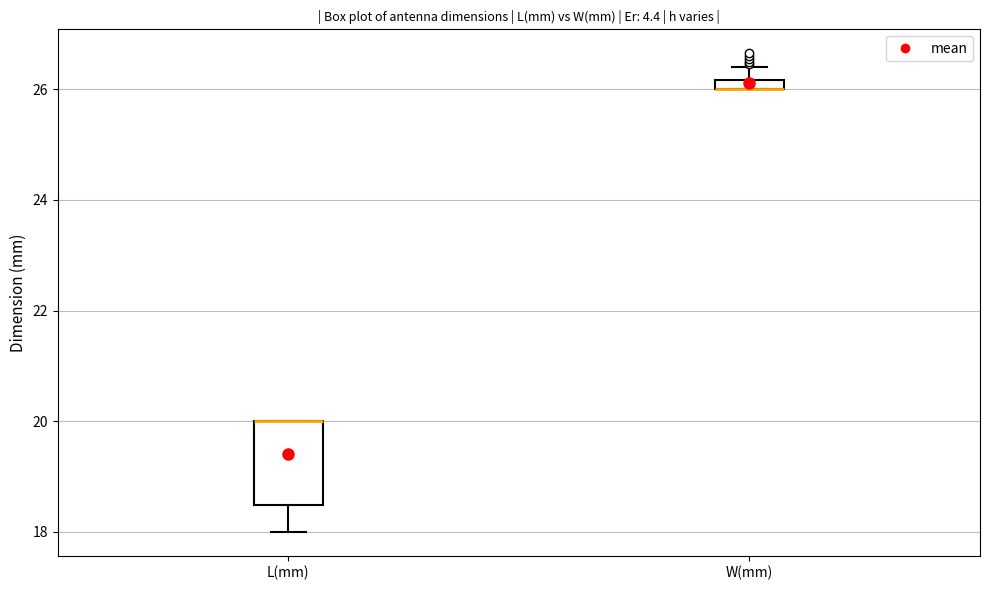

Where does the upper whisker of the box for W(mm) end on the y-axis? The values are not printed on the chart, so give them approximately, as read against the axis.

26.4